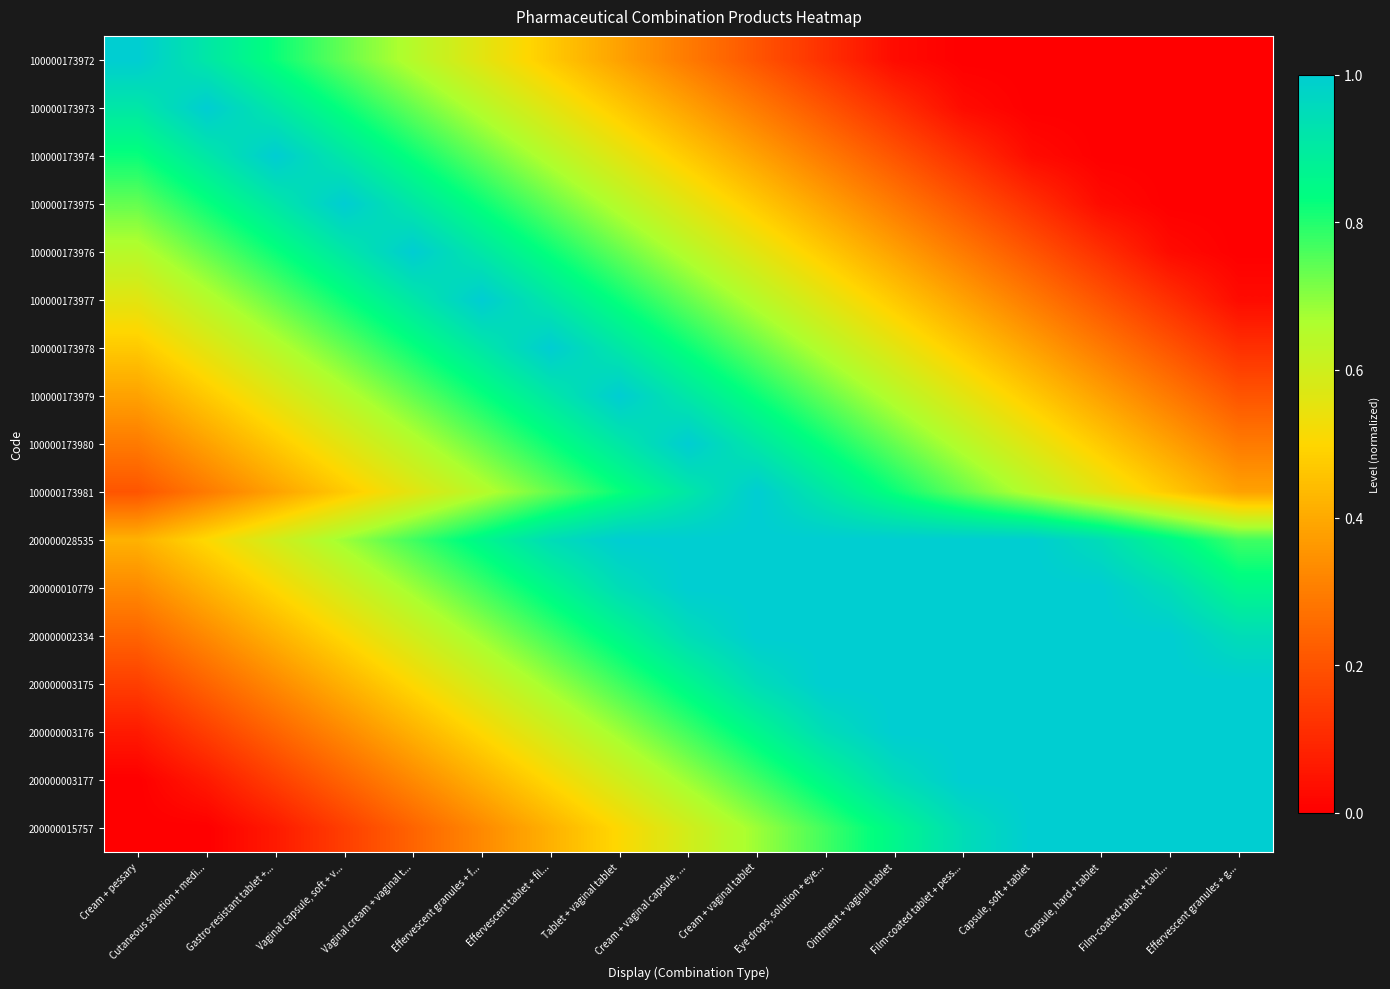

How many series are shown in this chart?

17